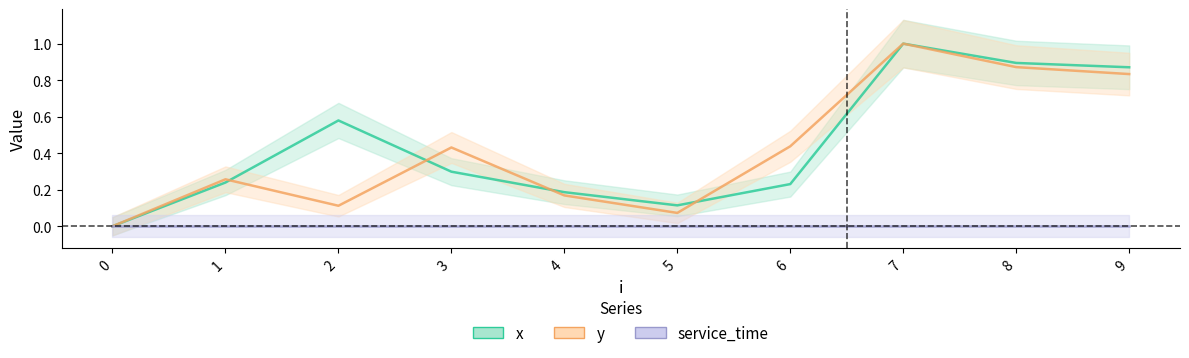

Count the x values in the range 0 to 1.

10